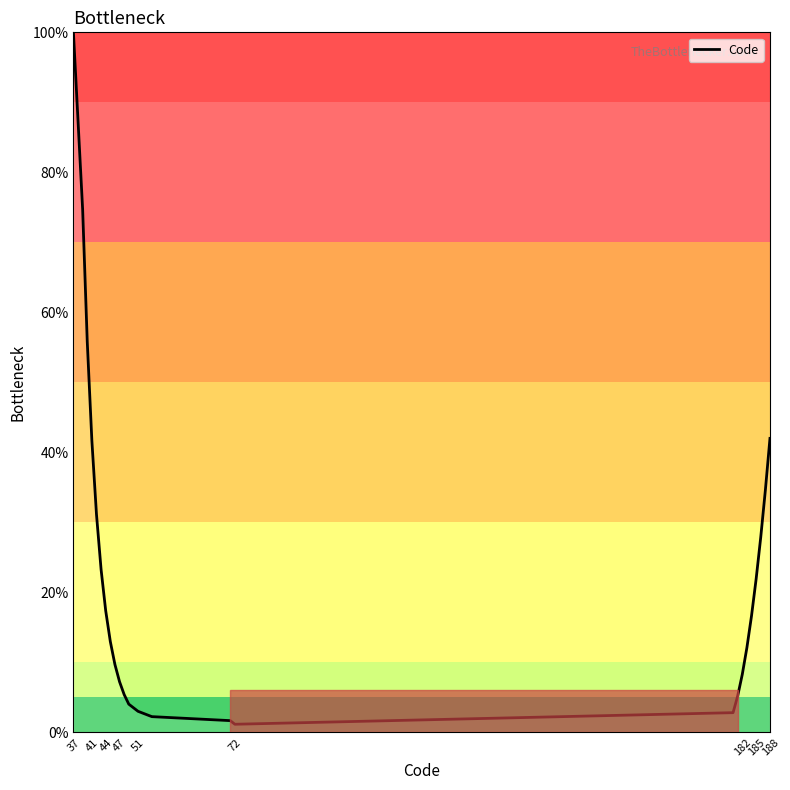

How many lines are shown in the chart?

1